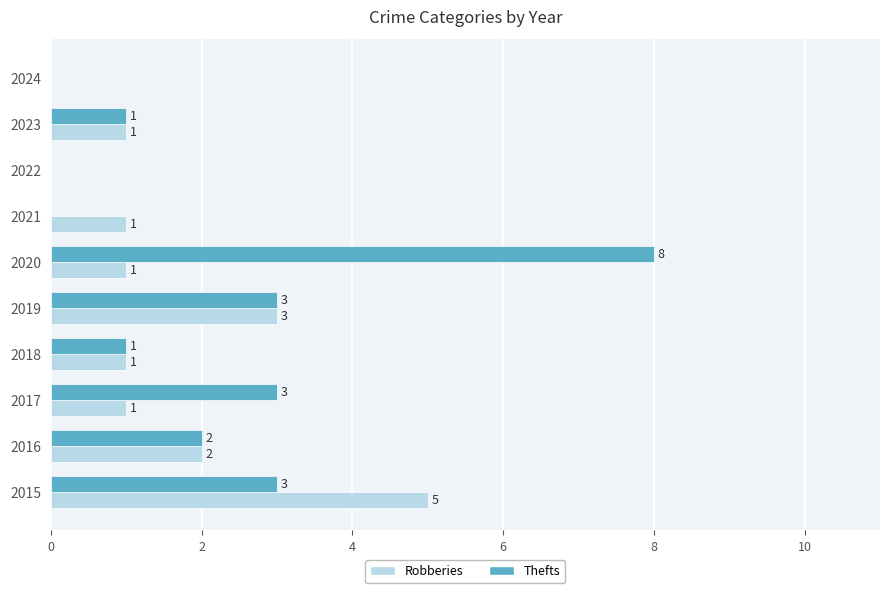

What is the average value of the Thefts series?

2